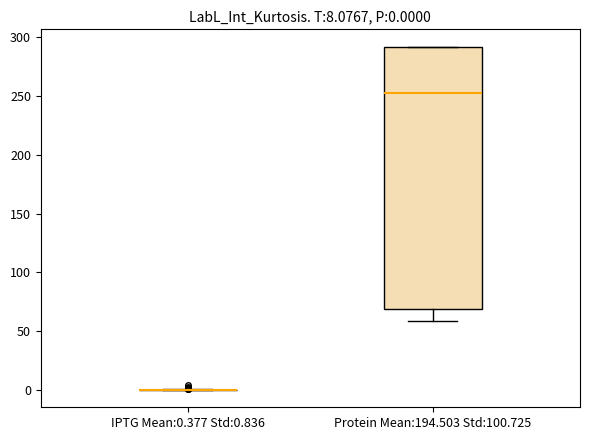

Comparing the boxes themselves (not the whiskers), which one is the tallest?

Protein Mean:194.503 Std:100.725